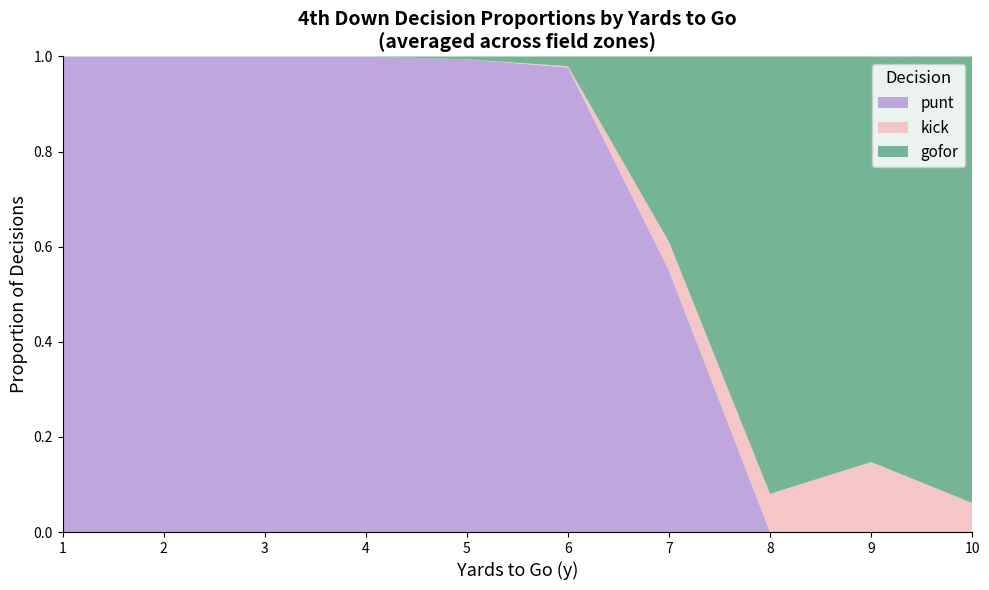

Reading left to right, transcribe all the data shown in this chart.

punt: 1.0	1.0	1.0	1.0	1.0	1.0	0.5	0.0	0.0	0.0
kick: 0.0	0.0	0.0	0.0	0.0	0.0	0.1	0.1	0.1	0.1
gofor: 0.0	0.0	0.0	0.0	0.0	0.0	0.4	0.9	0.9	0.9